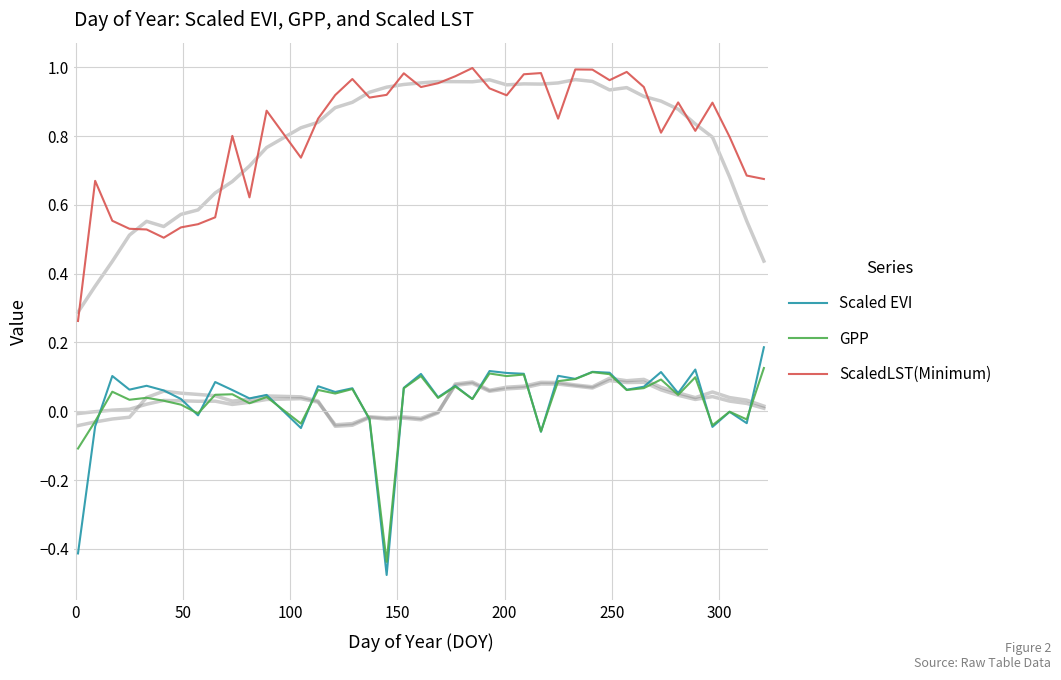

True or false: Scaled EVI and ScaledLST(Minimum) intersect in this chart.

False